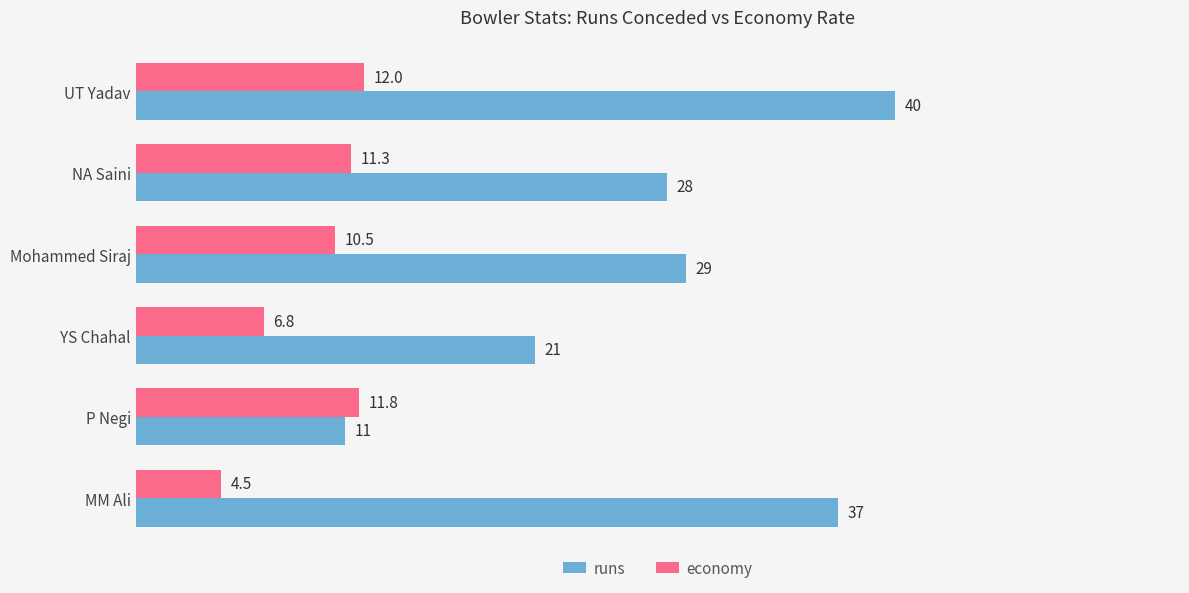

Rank the categories by economy value from highest to lowest.

UT Yadav, P Negi, NA Saini, Mohammed Siraj, YS Chahal, MM Ali